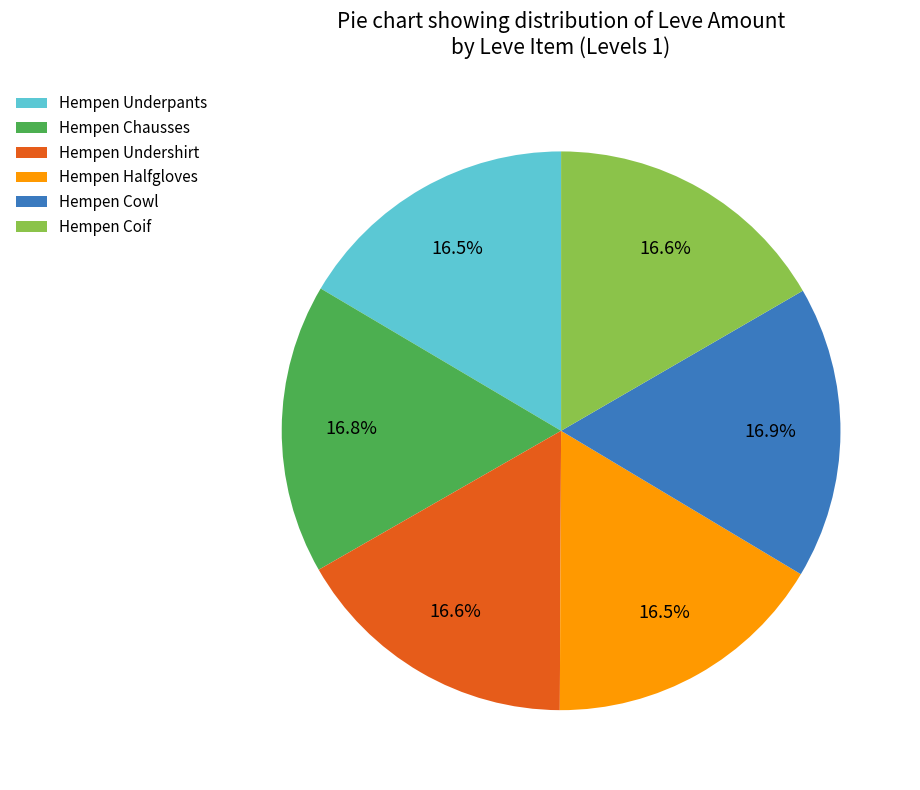

Approximately how many times larger is the value at Hempen Coif compared to Hempen Cowl?

1.0